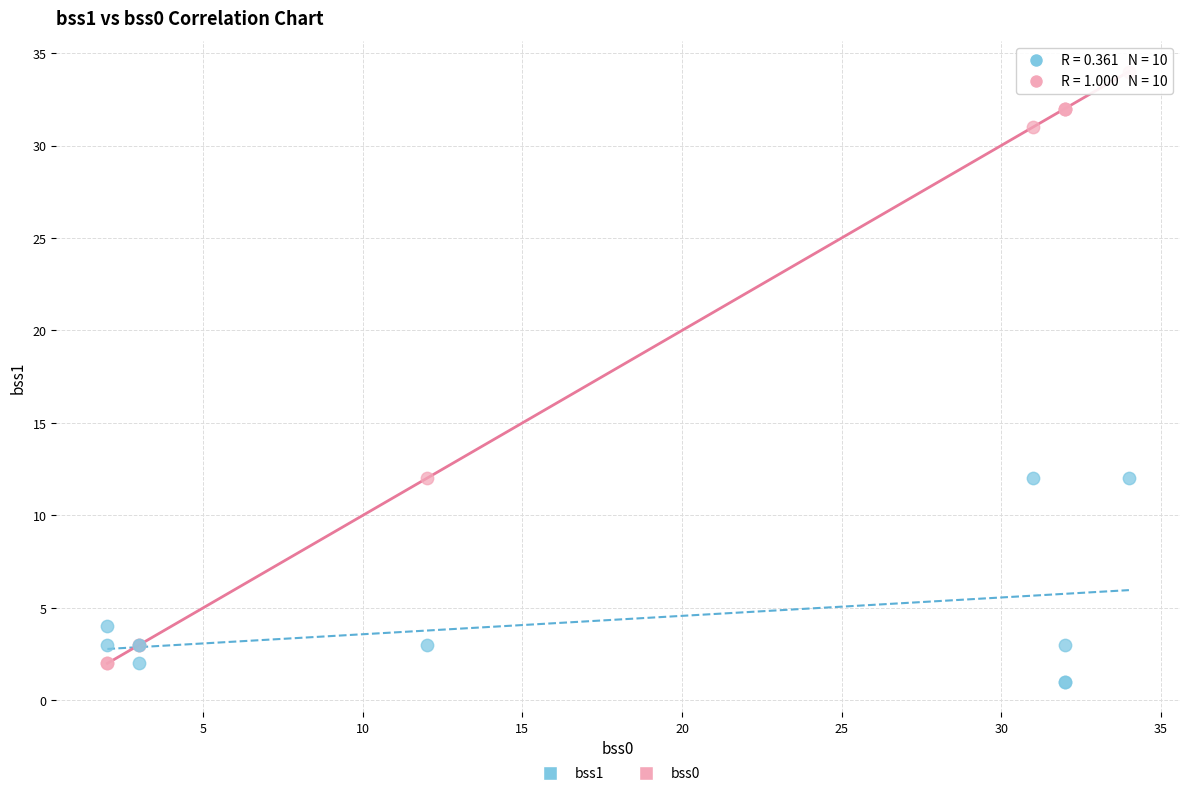

What is the X range (max minus min) for the scatter plot?

32